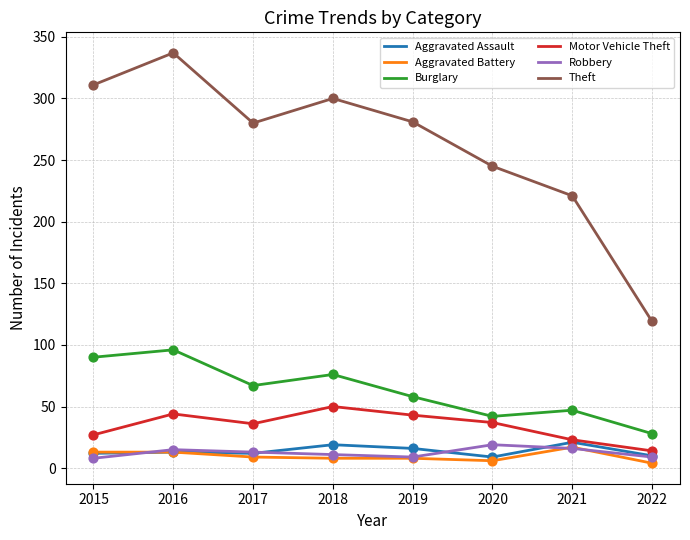

Which series has the largest total across all categories?

Theft